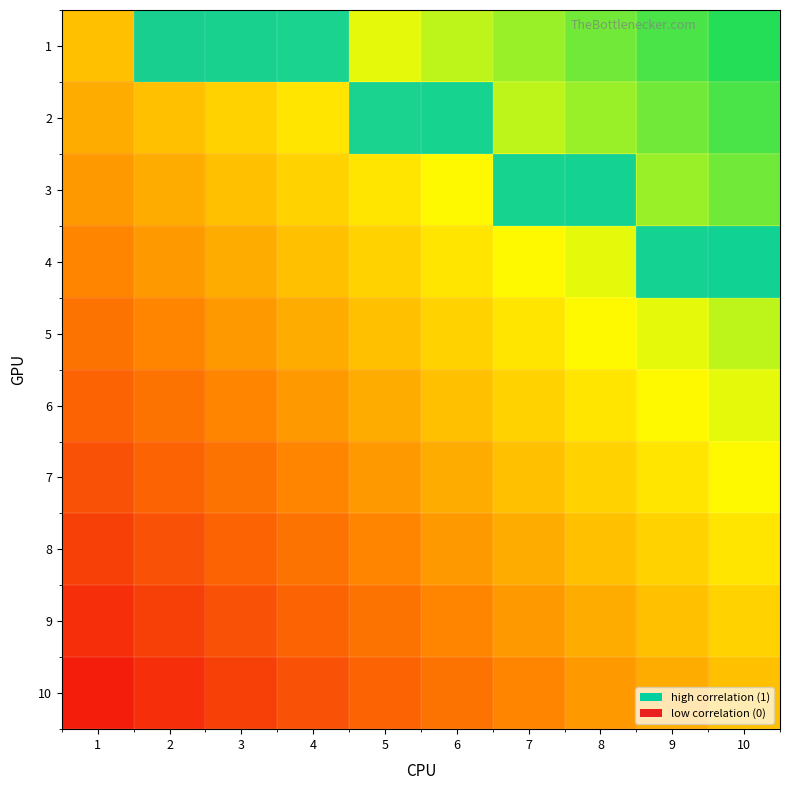

Between 3 and 10, which is larger?

10